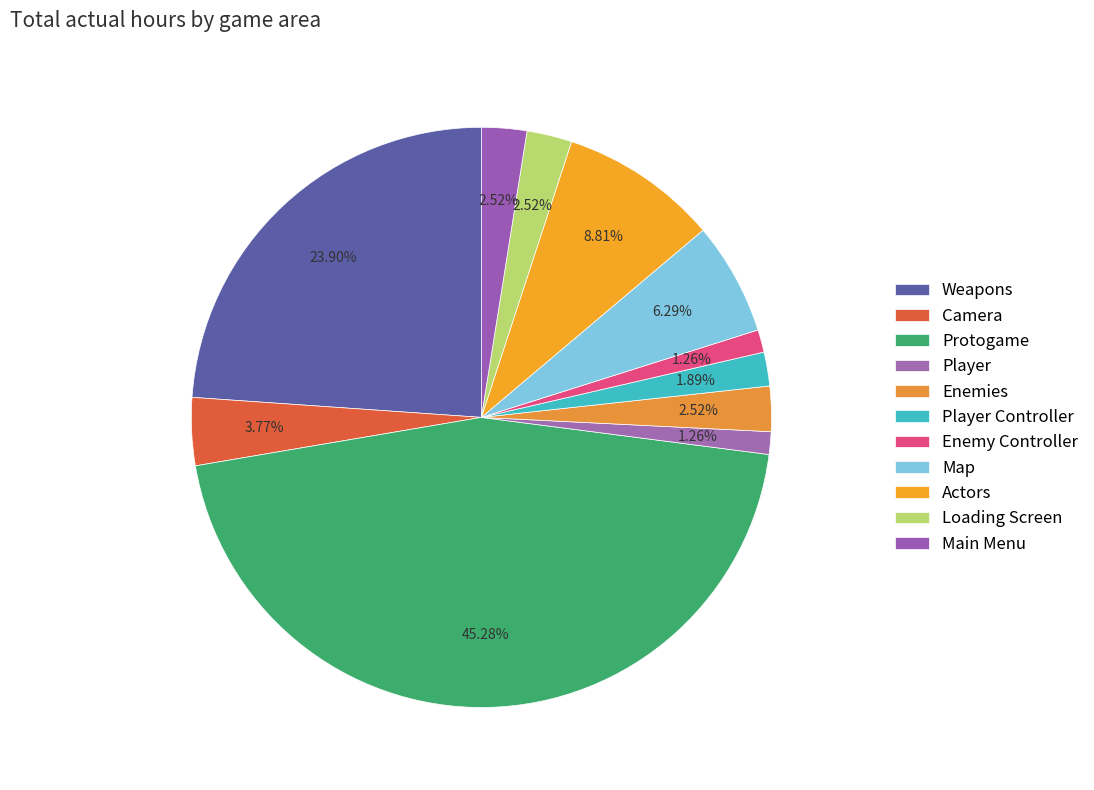

Do Enemies and Main Menu together represent more than half of the pie?

No